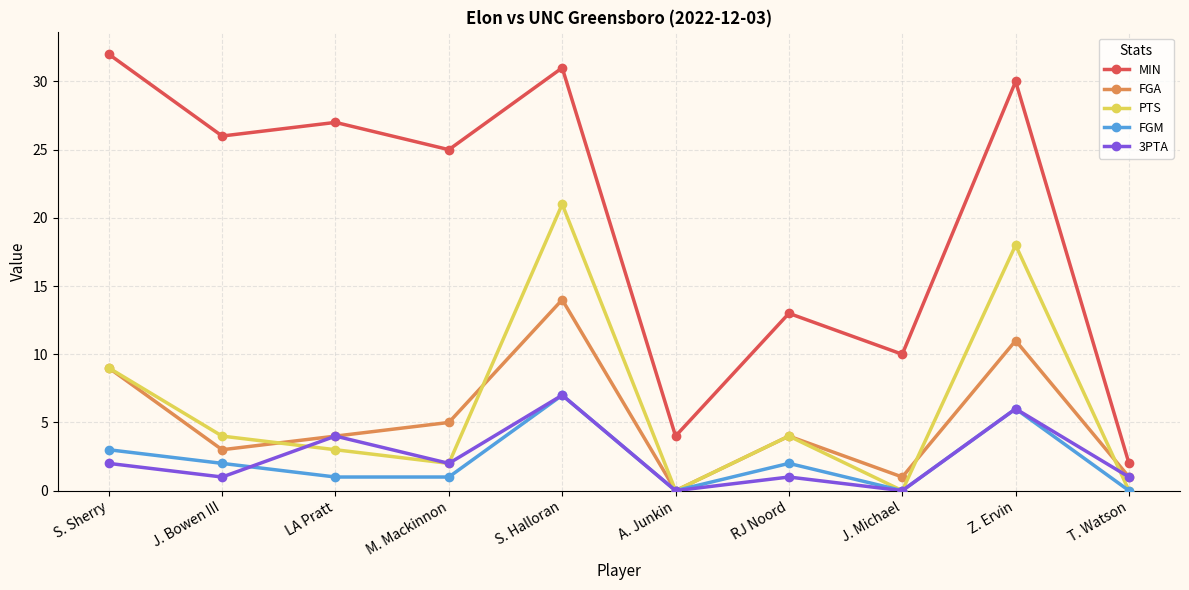

Between S. Halloran and A. Junkin, which series saw the biggest shift?

MIN